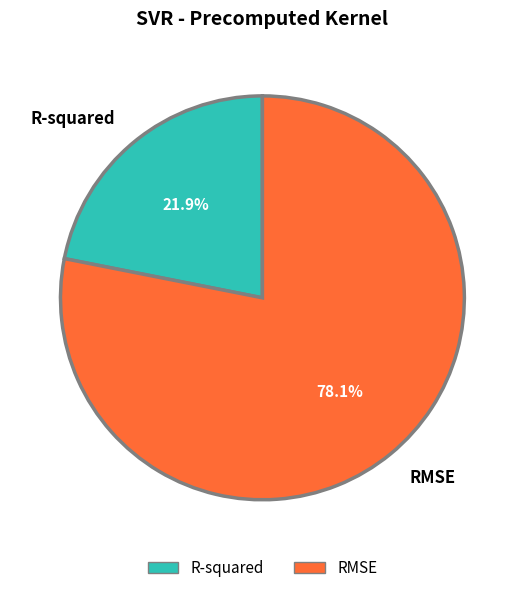

Count the number of slices in the pie.

2